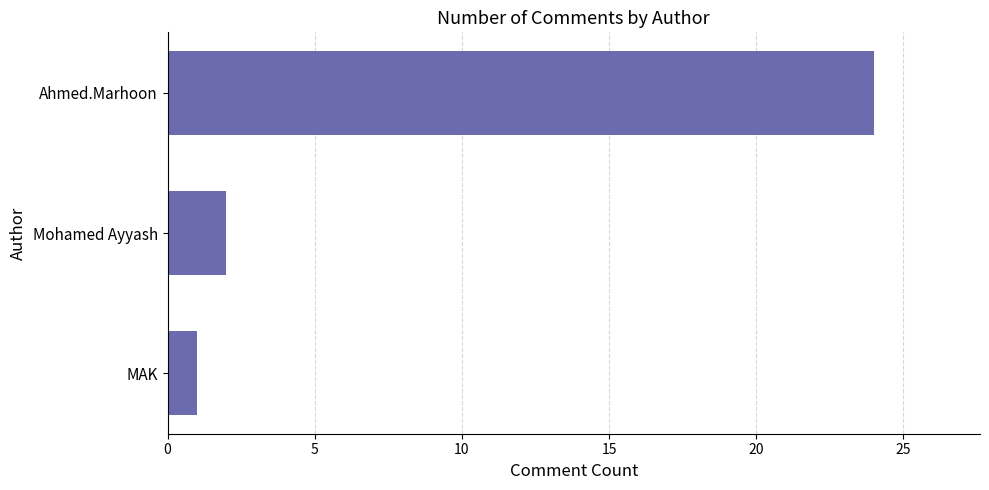

Where is the data nearest to the value 12?

Mohamed Ayyash